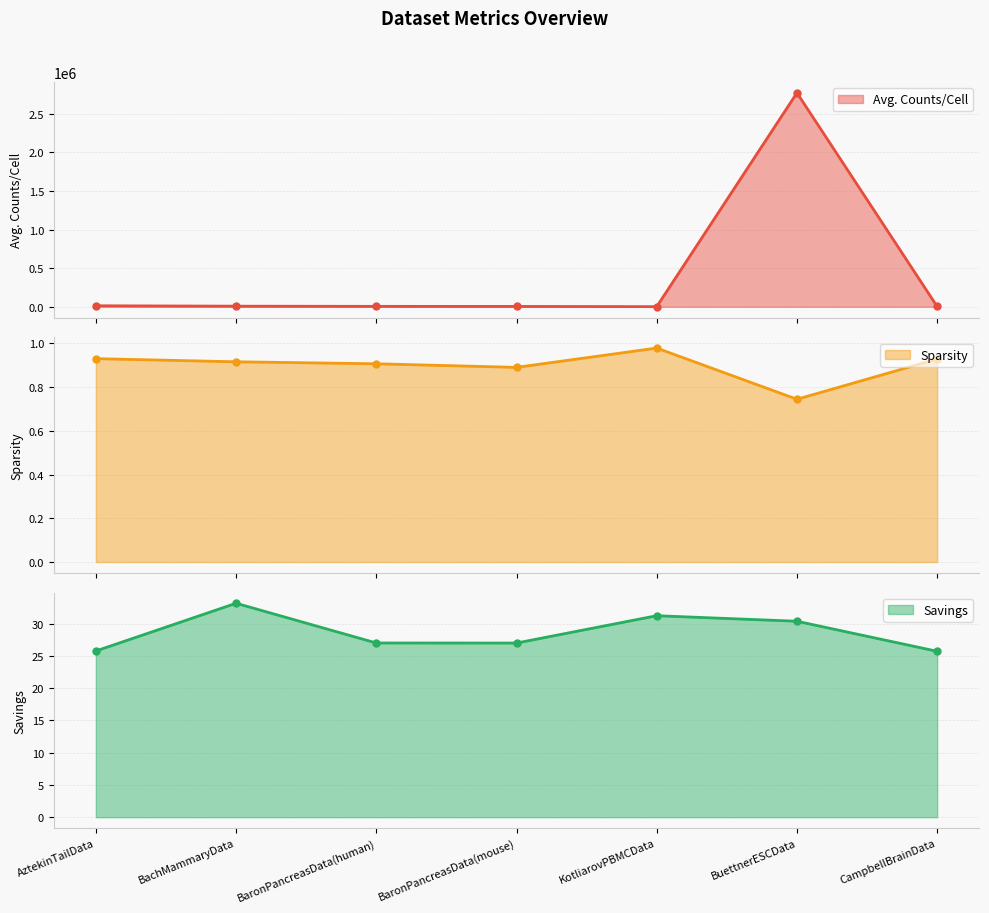

True or false: Savings has a value of 27.0 at BaronPancreasData(mouse).

True